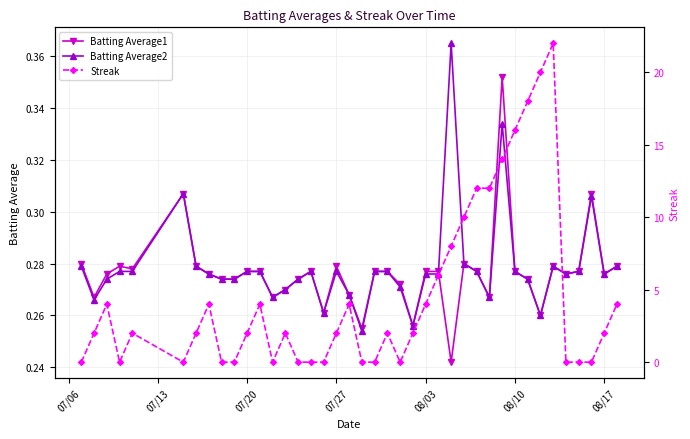

Count the Batting Average1 values in the range 0 to 1.

40